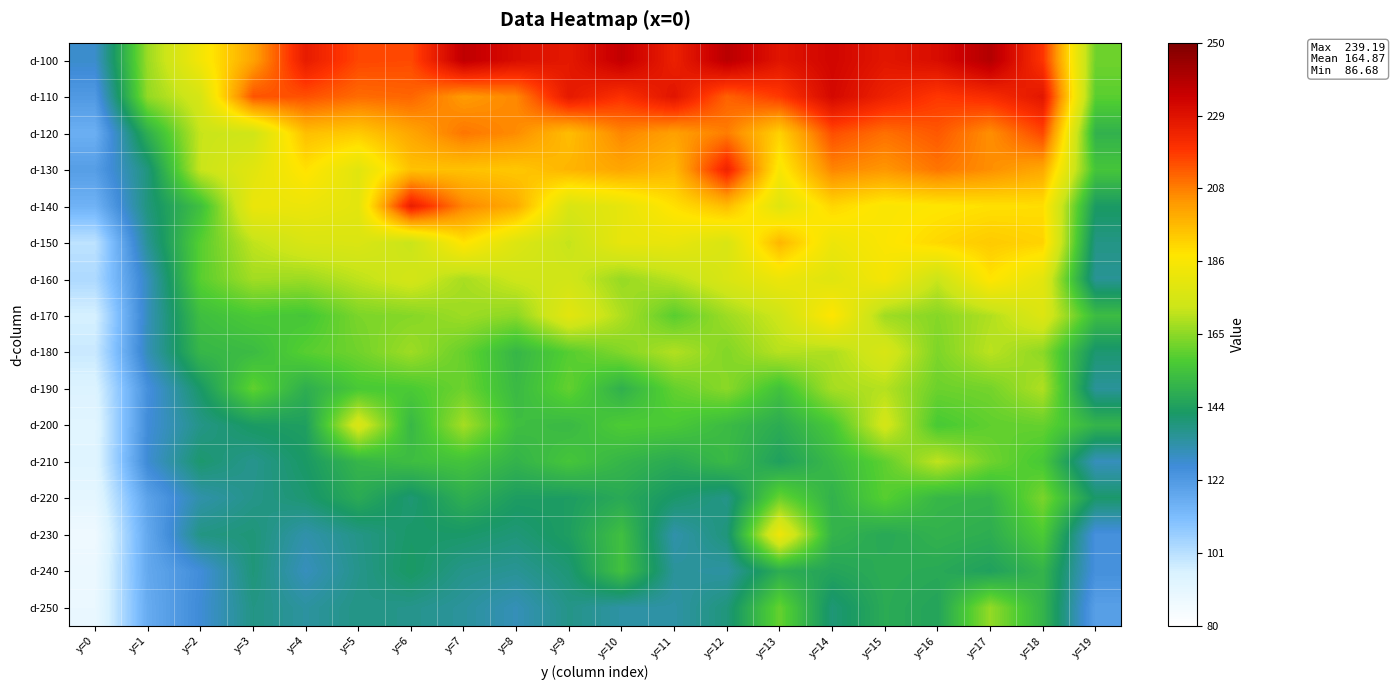

Reading left to right, extract all data points from this chart.

d-100: y=0=128.2	y=1=166.8	y=2=184.7	y=3=201.4	y=4=225.8	y=5=216.0	y=6=215.5	y=7=236.8	y=8=230.4	y=9=226.8	y=10=236.1	y=11=224.5	y=12=237.9	y=13=228.0	y=14=232.7	y=15=227.5	y=16=230.4	y=17=239.2	y=18=219.0	y=19=161.5
d-110: y=0=122.4	y=1=165.9	y=2=175.9	y=3=213.9	y=4=214.5	y=5=210.3	y=6=211.3	y=7=202.9	y=8=206.1	y=9=226.6	y=10=219.5	y=11=228.1	y=12=211.8	y=13=217.9	y=14=231.7	y=15=224.0	y=16=218.2	y=17=221.0	y=18=227.5	y=19=158.9
d-120: y=0=115.9	y=1=148.6	y=2=172.2	y=3=173.8	y=4=195.8	y=5=193.4	y=6=200.8	y=7=208.7	y=8=205.4	y=9=196.1	y=10=206.4	y=11=201.9	y=12=207.7	y=13=192.1	y=14=214.9	y=15=209.7	y=16=213.4	y=17=204.9	y=18=216.0	y=19=149.4
d-130: y=0=121.2	y=1=138.9	y=2=172.3	y=3=179.1	y=4=188.9	y=5=179.2	y=6=195.3	y=7=195.3	y=8=194.1	y=9=197.9	y=10=200.9	y=11=197.2	y=12=223.6	y=13=186.1	y=14=206.4	y=15=203.7	y=16=208.9	y=17=205.0	y=18=200.3	y=19=155.2
d-140: y=0=114.8	y=1=138.9	y=2=153.7	y=3=182.0	y=4=182.7	y=5=179.8	y=6=225.3	y=7=206.4	y=8=199.8	y=9=176.5	y=10=180.7	y=11=189.1	y=12=196.4	y=13=178.6	y=14=191.1	y=15=186.4	y=16=187.7	y=17=189.0	y=18=189.5	y=19=142.5
d-150: y=0=100.4	y=1=135.7	y=2=158.5	y=3=171.3	y=4=176.4	y=5=177.0	y=6=172.2	y=7=188.6	y=8=177.8	y=9=171.8	y=10=181.1	y=11=181.6	y=12=176.6	y=13=197.6	y=14=182.7	y=15=186.8	y=16=190.9	y=17=193.6	y=18=191.8	y=19=137.7
d-160: y=0=103.1	y=1=130.3	y=2=158.9	y=3=167.7	y=4=166.9	y=5=171.0	y=6=175.1	y=7=168.4	y=8=173.4	y=9=174.2	y=10=166.3	y=11=170.5	y=12=176.7	y=13=182.7	y=14=178.7	y=15=185.1	y=16=172.6	y=17=188.4	y=18=179.7	y=19=135.6
d-170: y=0=96.0	y=1=130.5	y=2=153.2	y=3=156.6	y=4=155.5	y=5=163.0	y=6=164.2	y=7=167.2	y=8=165.0	y=9=179.6	y=10=169.2	y=11=158.8	y=12=167.1	y=13=173.5	y=14=188.1	y=15=167.3	y=16=164.3	y=17=169.4	y=18=177.8	y=19=152.6
d-180: y=0=98.4	y=1=131.1	y=2=150.9	y=3=152.3	y=4=158.7	y=5=161.7	y=6=167.2	y=7=160.4	y=8=150.9	y=9=158.4	y=10=163.8	y=11=169.7	y=12=163.8	y=13=170.3	y=14=169.0	y=15=176.5	y=16=163.2	y=17=170.7	y=18=165.1	y=19=140.4
d-190: y=0=94.3	y=1=125.1	y=2=141.7	y=3=160.0	y=4=148.4	y=5=156.3	y=6=156.7	y=7=161.3	y=8=151.9	y=9=160.1	y=10=149.0	y=11=160.1	y=12=164.9	y=13=154.2	y=14=168.1	y=15=170.0	y=16=161.1	y=17=162.1	y=18=169.4	y=19=135.0
d-200: y=0=92.3	y=1=126.3	y=2=137.4	y=3=142.5	y=4=143.8	y=5=177.1	y=6=151.3	y=7=168.0	y=8=153.3	y=9=151.7	y=10=157.3	y=11=156.4	y=12=152.2	y=13=147.7	y=14=155.9	y=15=175.1	y=16=156.3	y=17=159.7	y=18=160.4	y=19=150.3
d-210: y=0=92.9	y=1=127.3	y=2=140.9	y=3=136.6	y=4=142.1	y=5=150.6	y=6=153.0	y=7=154.8	y=8=149.8	y=9=155.3	y=10=150.5	y=11=147.2	y=12=151.8	y=13=144.0	y=14=151.7	y=15=159.5	y=16=171.3	y=17=161.7	y=18=155.9	y=19=130.4
d-220: y=0=90.9	y=1=119.8	y=2=132.8	y=3=137.2	y=4=140.3	y=5=147.2	y=6=140.0	y=7=148.5	y=8=143.1	y=9=143.1	y=10=146.9	y=11=141.3	y=12=137.3	y=13=161.0	y=14=149.5	y=15=158.7	y=16=150.9	y=17=150.1	y=18=162.9	y=19=141.3
d-230: y=0=86.7	y=1=117.9	y=2=138.0	y=3=139.5	y=4=132.6	y=5=137.4	y=6=141.6	y=7=141.5	y=8=139.4	y=9=143.5	y=10=153.5	y=11=132.6	y=12=139.2	y=13=183.4	y=14=150.1	y=15=146.4	y=16=149.5	y=17=148.1	y=18=157.0	y=19=124.9
d-240: y=0=88.2	y=1=117.8	y=2=126.1	y=3=139.4	y=4=130.2	y=5=136.9	y=6=142.3	y=7=136.9	y=8=135.6	y=9=139.8	y=10=154.1	y=11=134.9	y=12=133.8	y=13=148.0	y=14=145.2	y=15=147.5	y=16=146.7	y=17=144.1	y=18=150.2	y=19=125.0
d-250: y=0=88.6	y=1=117.0	y=2=126.9	y=3=137.8	y=4=134.2	y=5=137.8	y=6=136.9	y=7=134.7	y=8=130.9	y=9=137.4	y=10=133.6	y=11=133.5	y=12=139.0	y=13=160.4	y=14=139.7	y=15=147.2	y=16=145.1	y=17=165.9	y=18=150.1	y=19=120.6